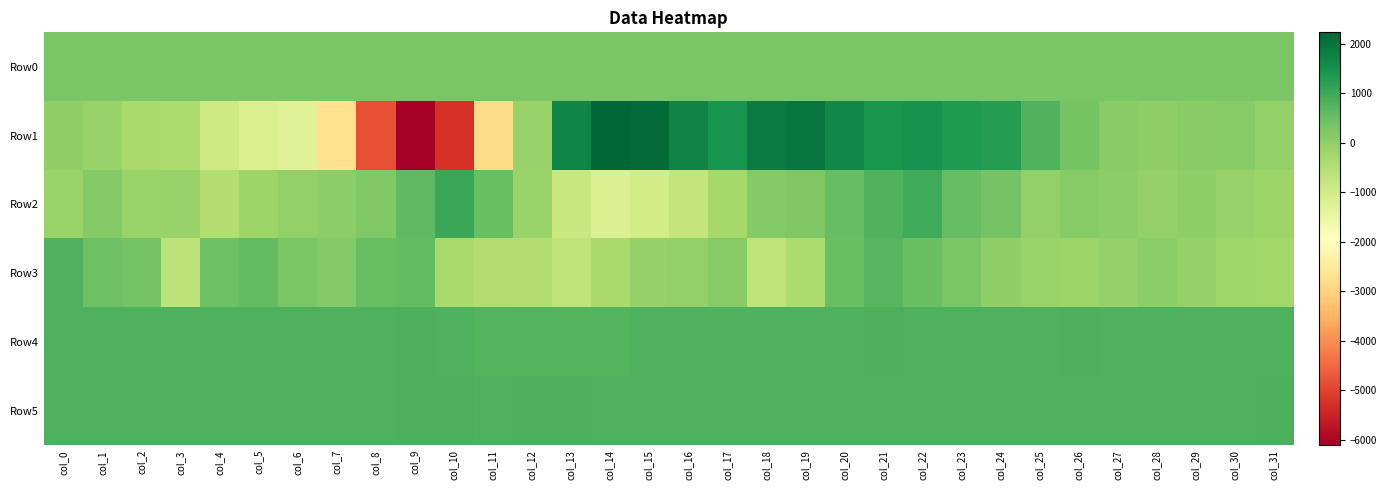

Which series has the largest range (max minus min)?

Row1